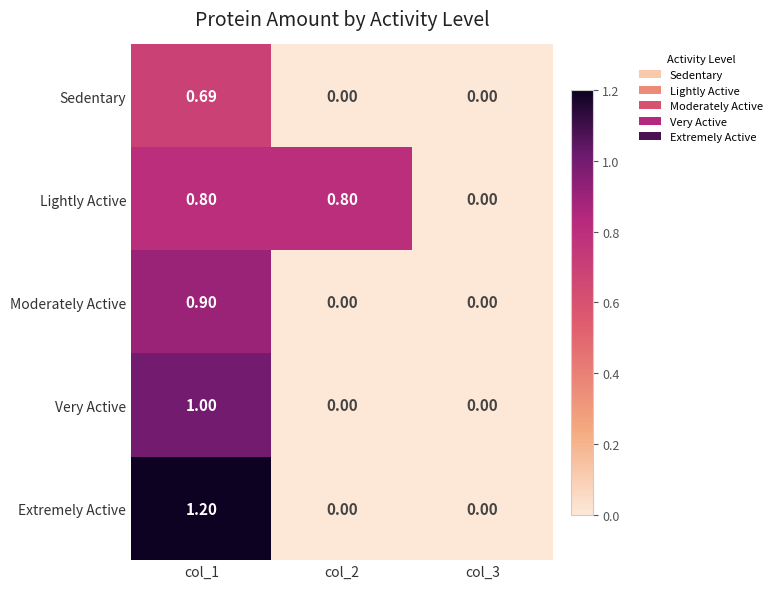

Which series changed the most between col_2 and col_3?

Lightly Active